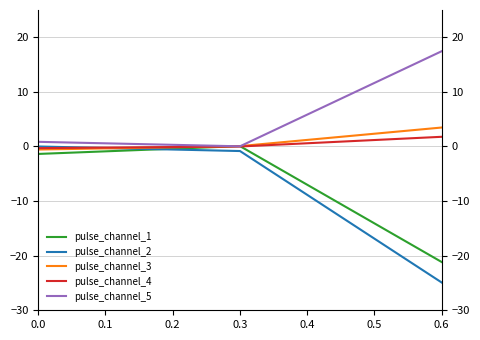

Which series has the largest total across all categories?

pulse_channel_5